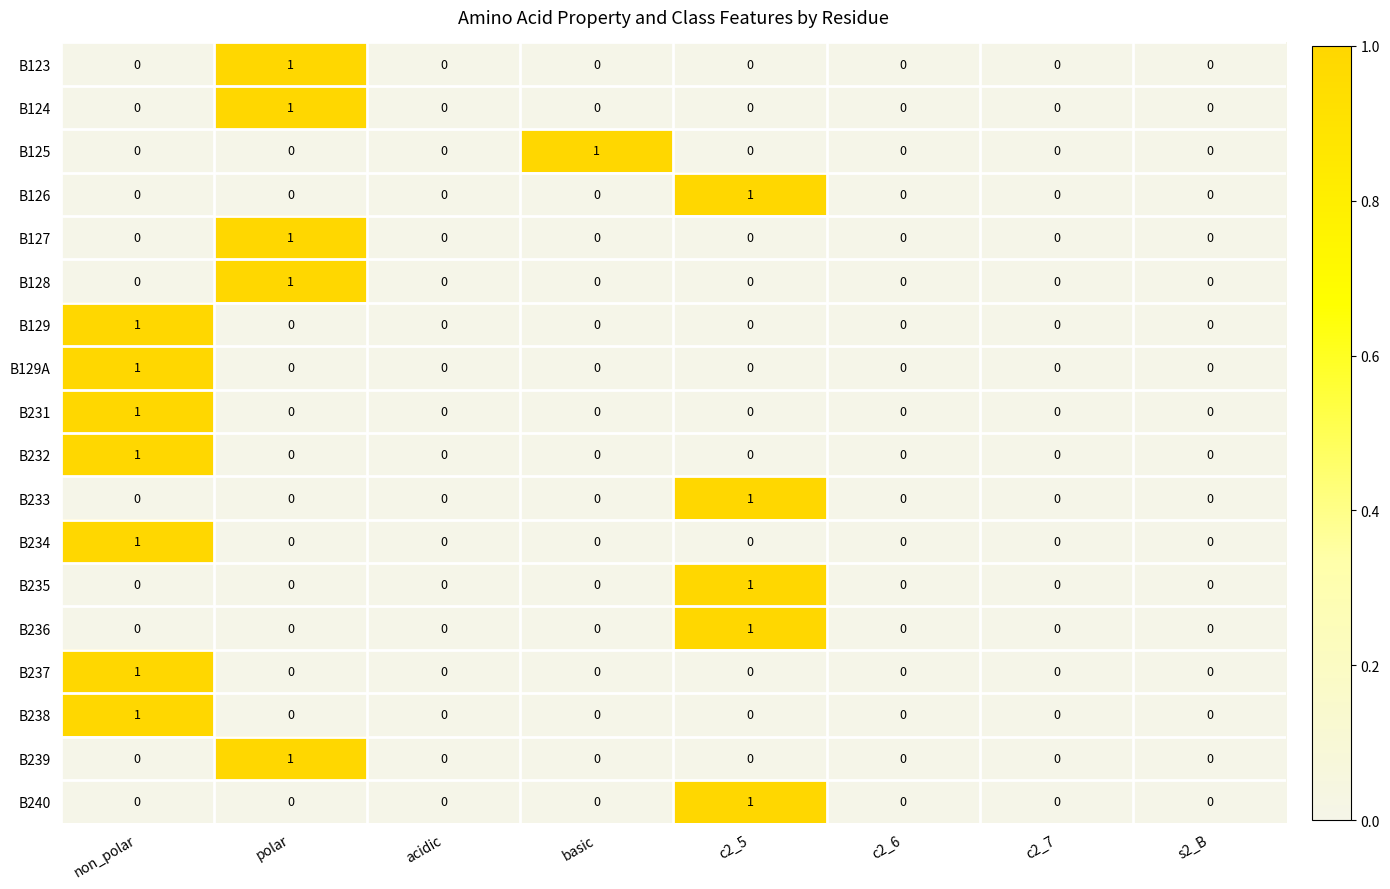

At which category is the sum across all series the highest?

non_polar